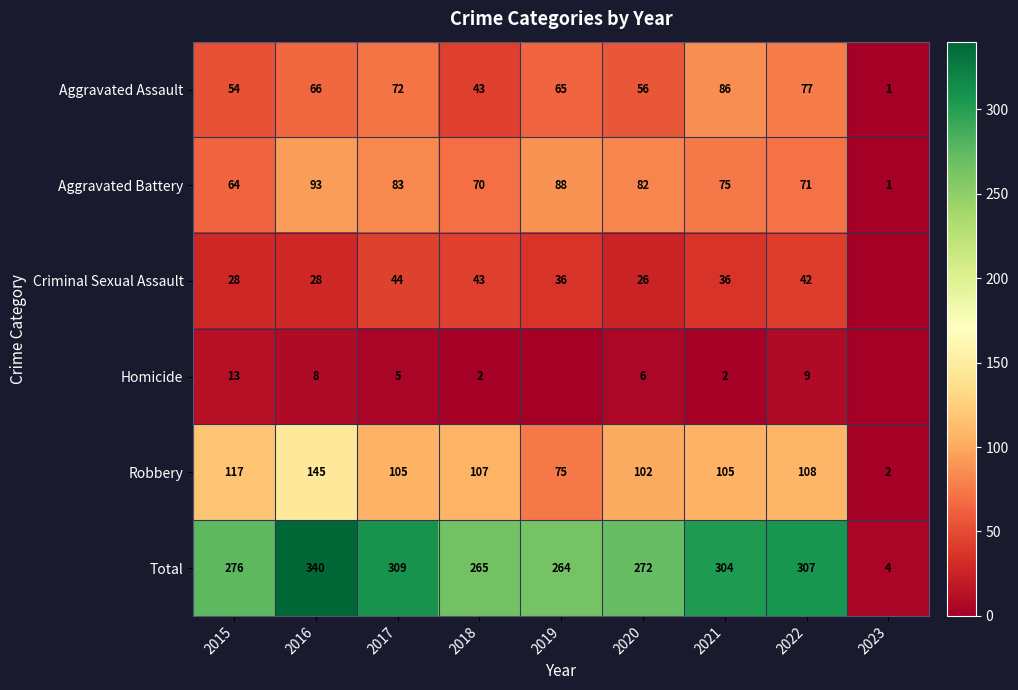

True or false: Aggravated Battery has a value of 28 at 2015.

False